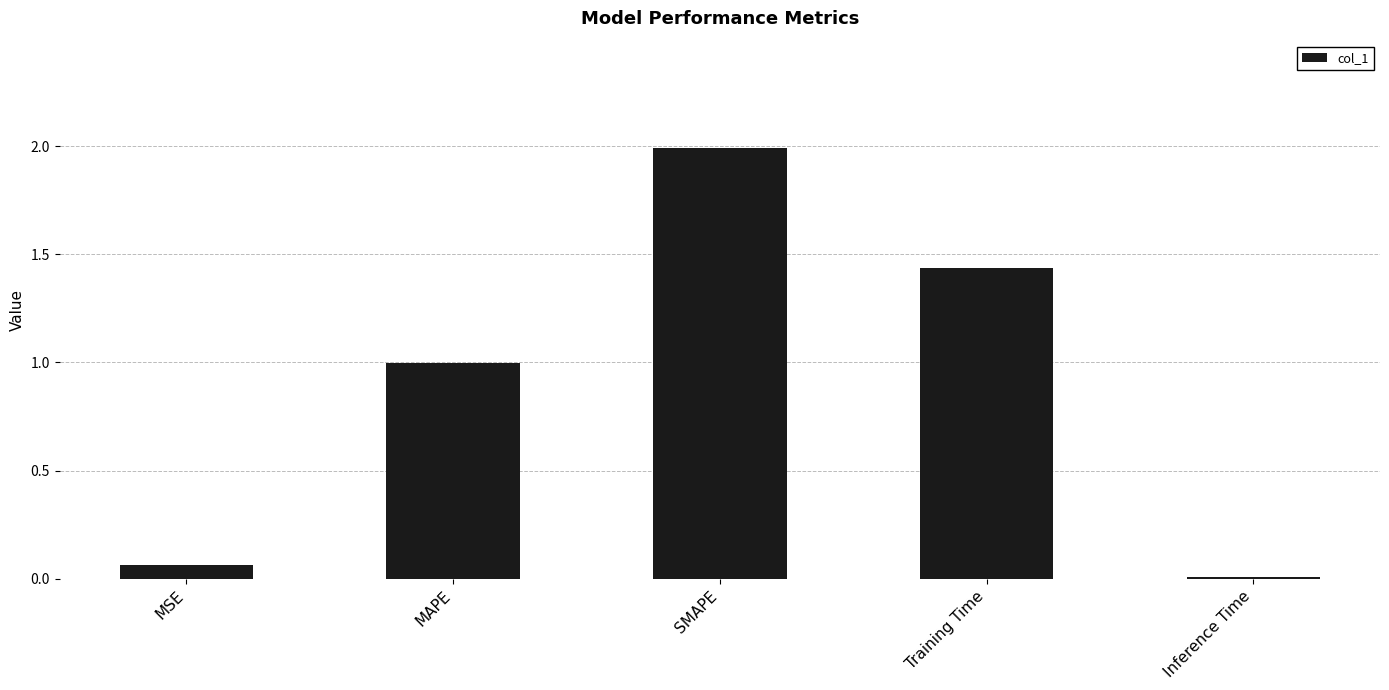

Rank the categories by value from lowest to highest.

Inference Time, MSE, MAPE, Training Time, SMAPE